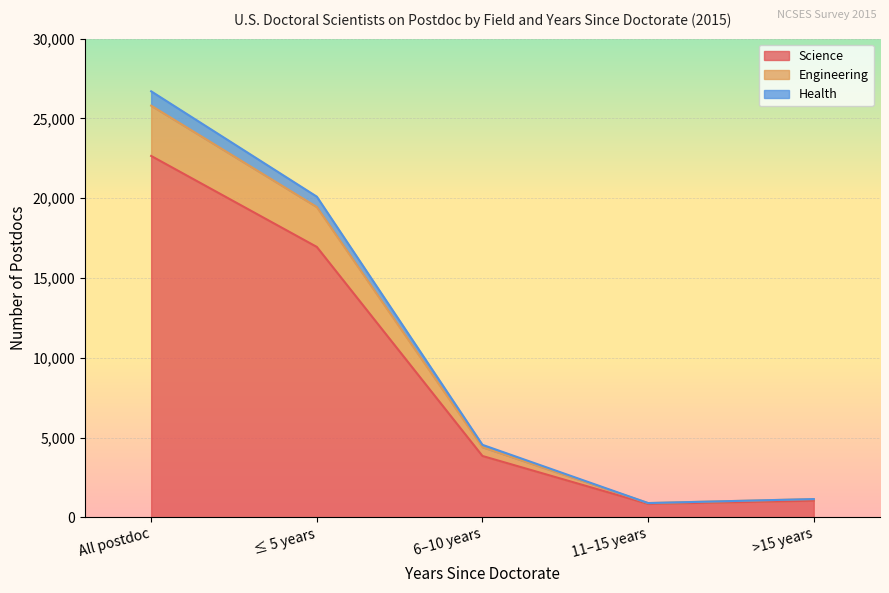

The value of Science at All postdoc is 22650. True or false?

True